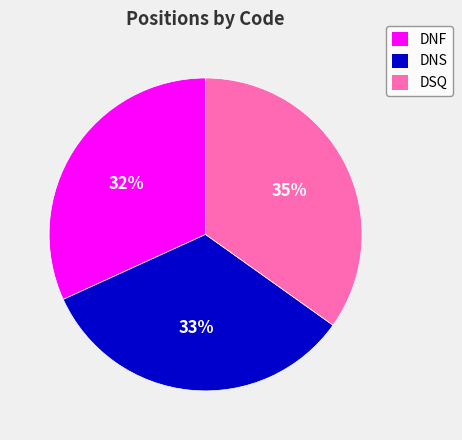

Approximately how many times larger is the value at DNF compared to DSQ?

0.9